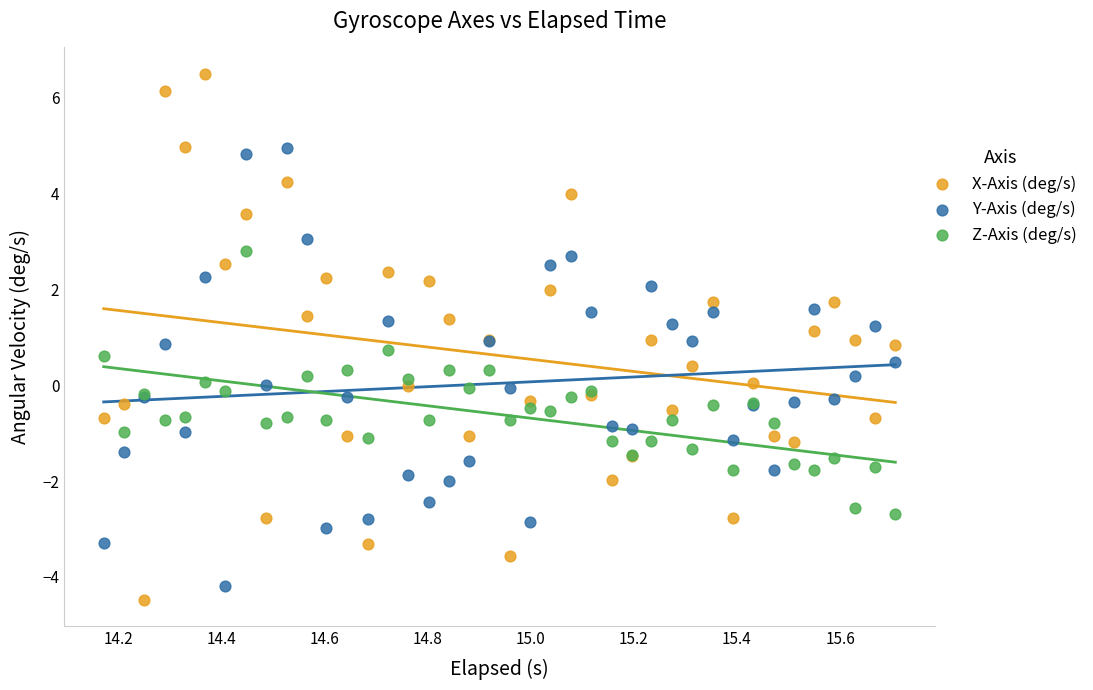

Which series contains the lowest Y value?

X-Axis (deg/s)